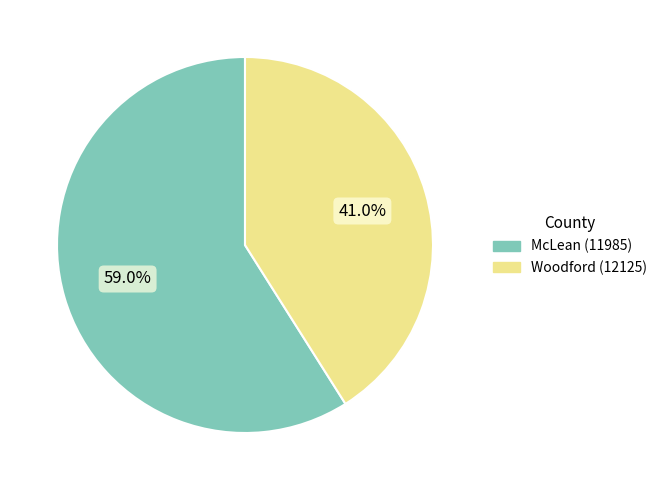

What percentage is the Woodford (12125) slice, to the nearest percent?

41%